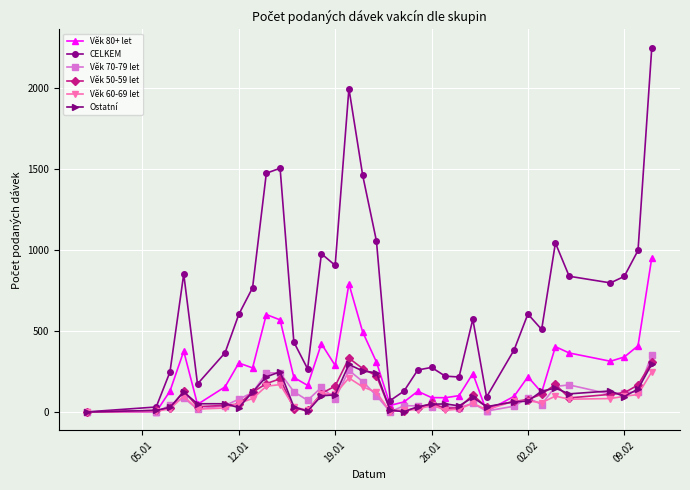

True or false: Věk 50-59 let has more than 0 interior local peaks.

True